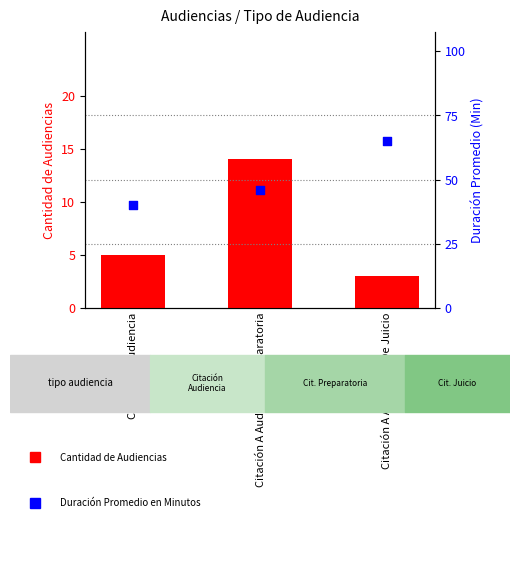

Which series contains the highest Y value?

Duración Promedio en Minutos (MM)